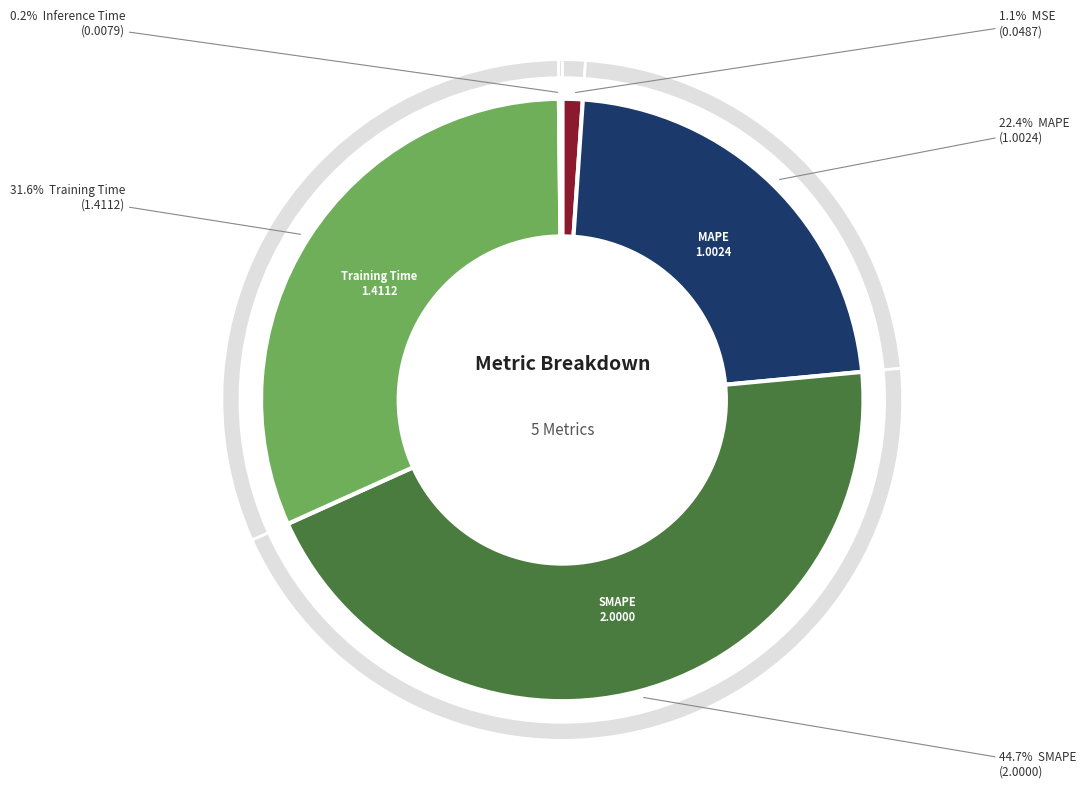

How much of the chart is everything except MAPE?

77.6%